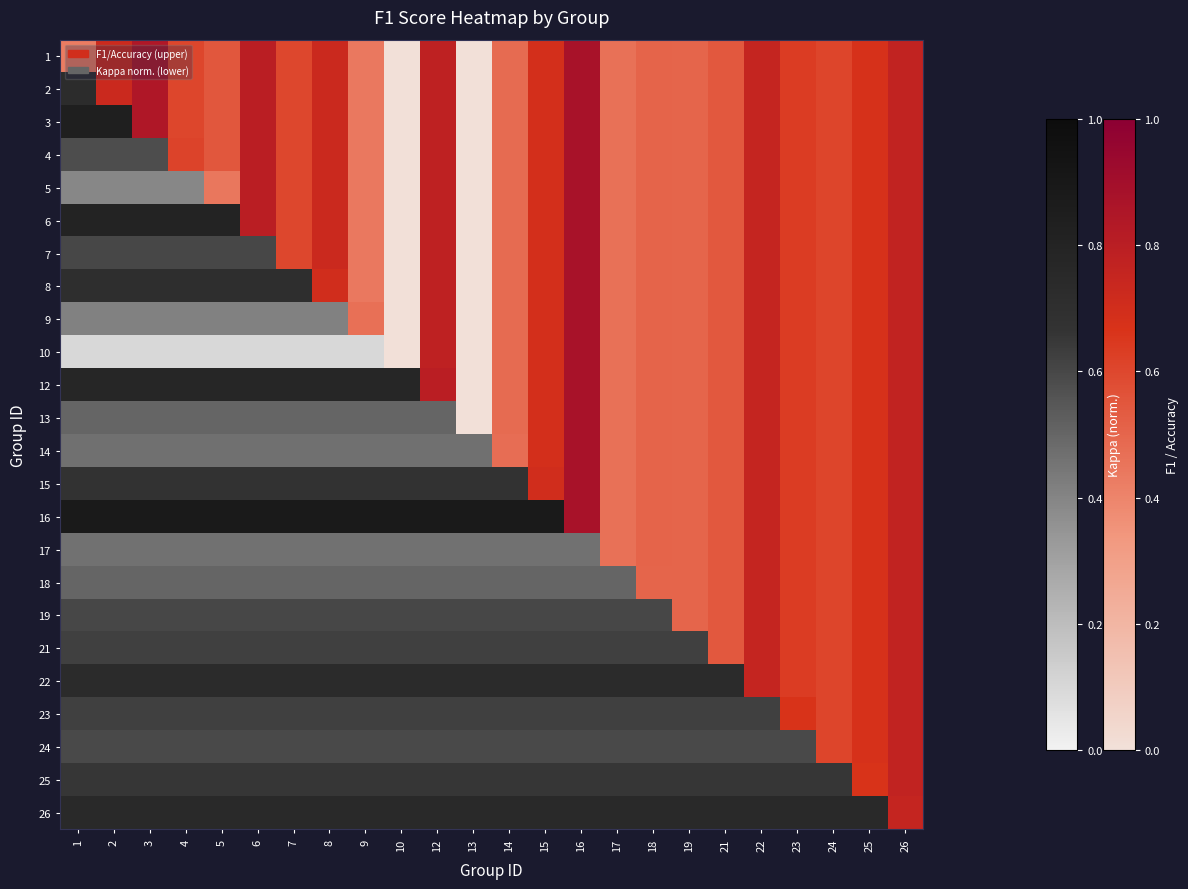

At 26, list the series in order from smallest to largest.

1, 2, 3, 4, 5, 6, 7, 8, 9, 10, 12, 13, 14, 15, 16, 17, 18, 19, 21, 22, 23, 24, 25, 26